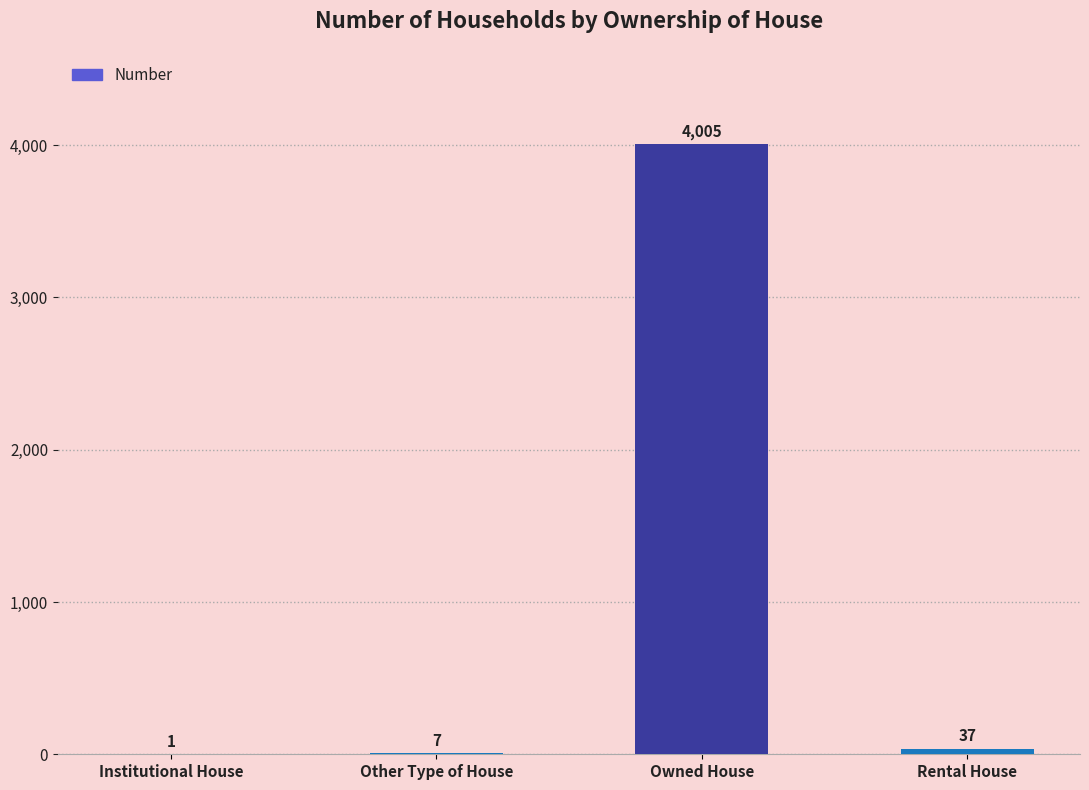

Which label corresponds to the largest value in the chart?

Owned House